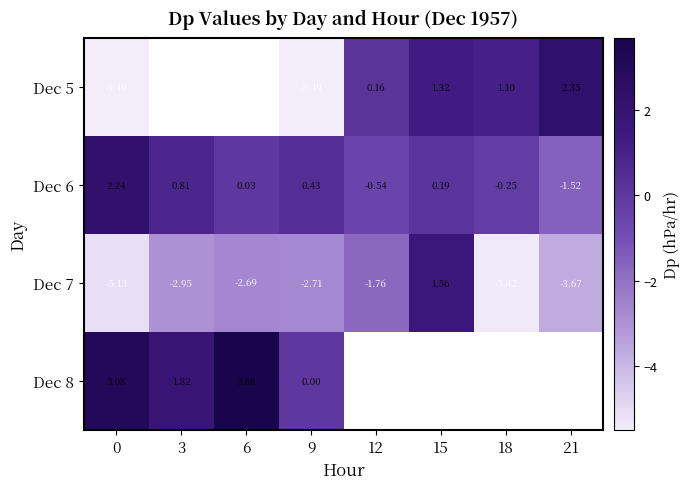

At which label is Dec 7 closest to -1?

12